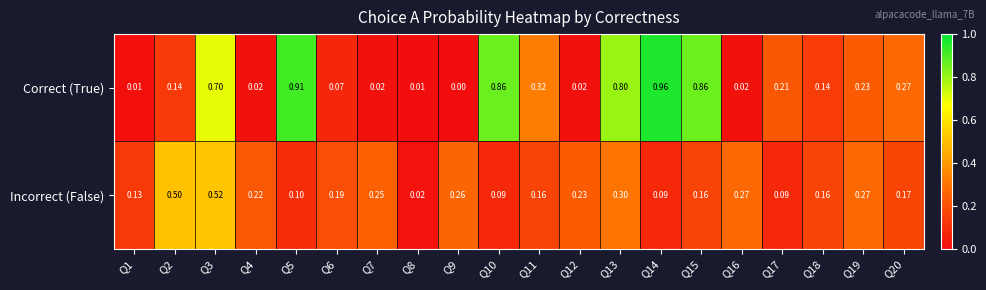

How many distinct data groups are displayed?

2